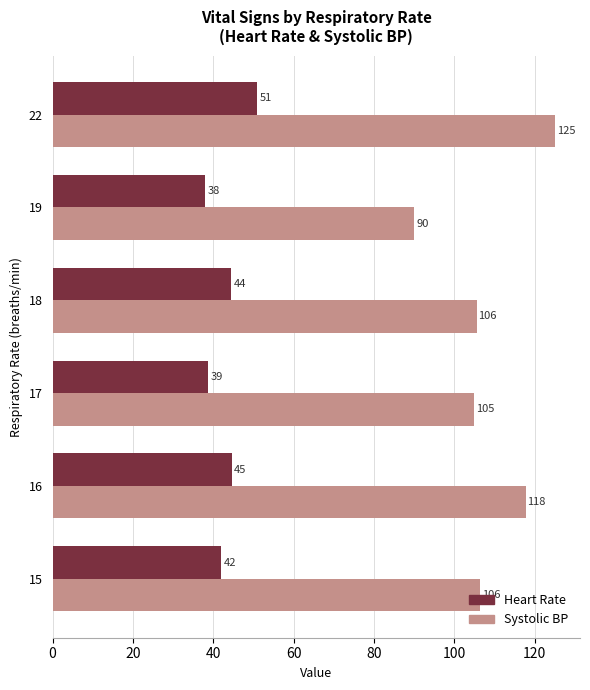

How many data points in Heart Rate are less than 44?

3